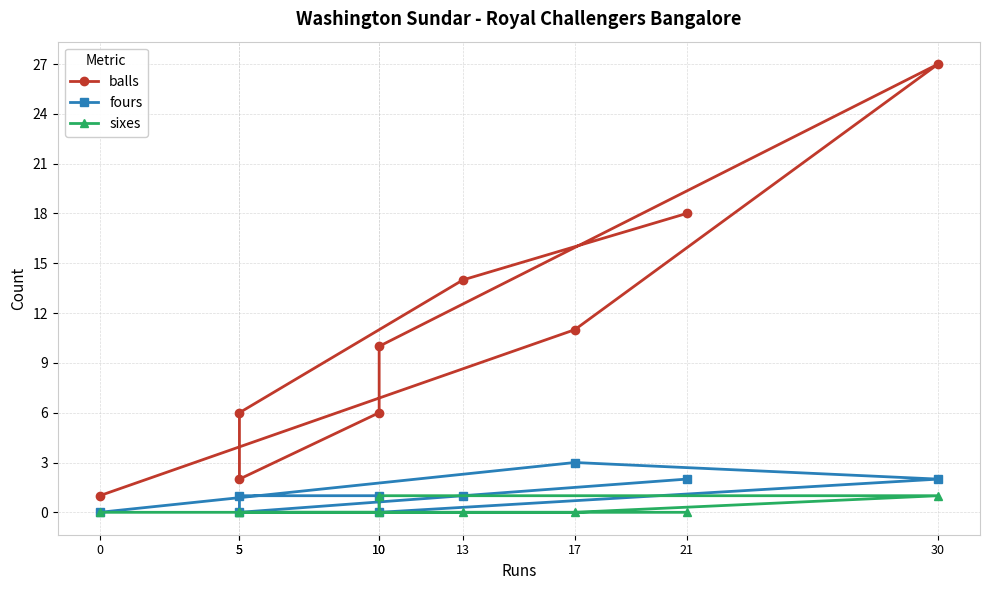

How many values in the sixes series exceed 0?

2